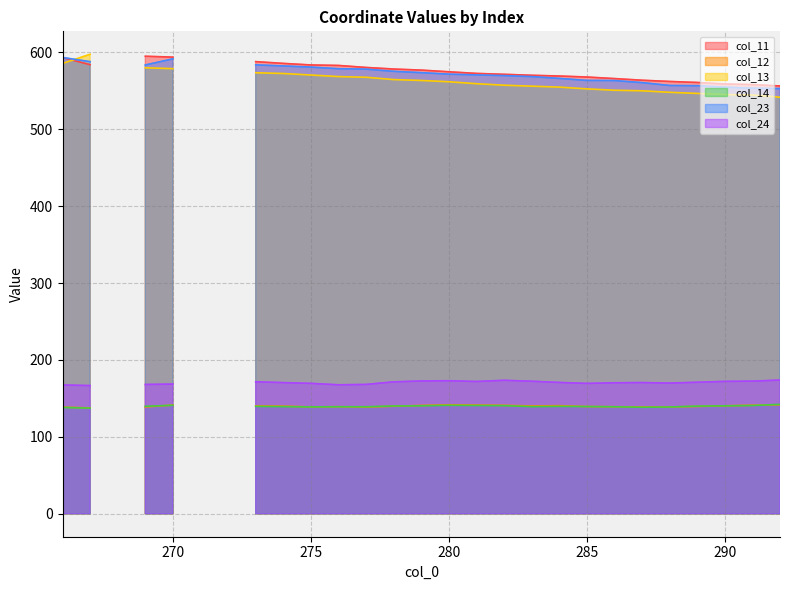

True or false: col_11 and col_12 cross at least once.

False